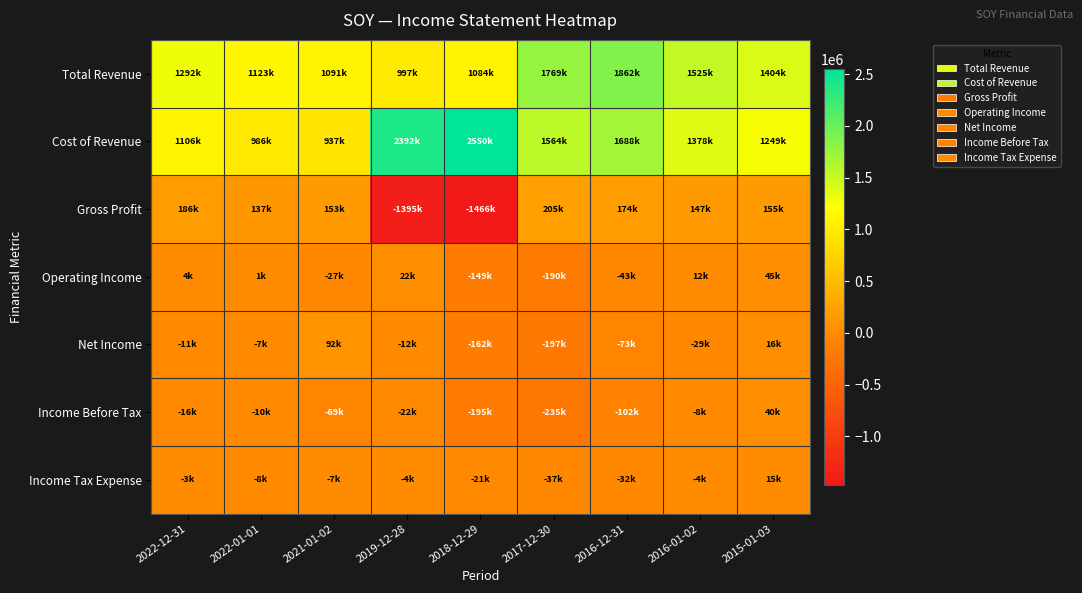

Count the number of data series in this chart.

7